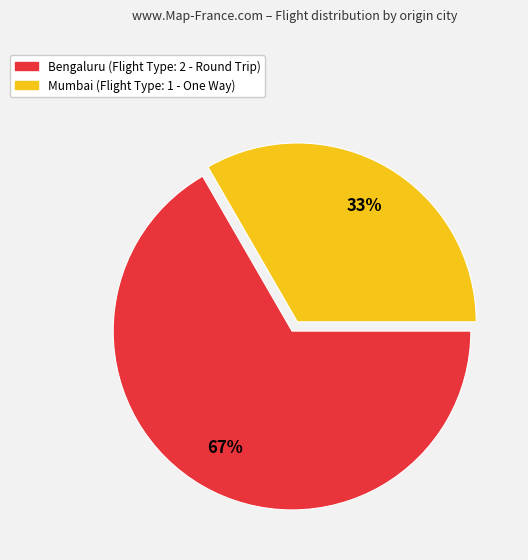

Rank the categories by value from lowest to highest.

Mumbai, Bengaluru